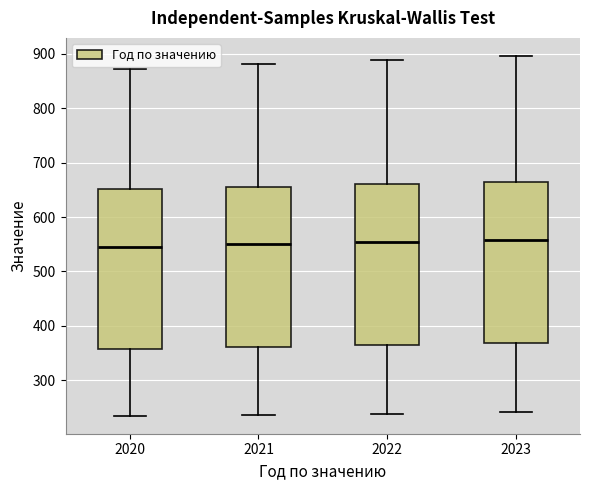

Where does the lower whisker of the box at x = 2022 end on the y-axis? The values are not printed on the chart, so give them approximately, as read against the axis.

240